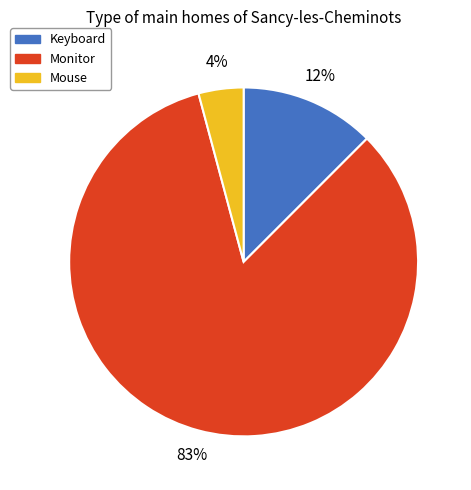

Which slice represents more than half of the pie?

Monitor